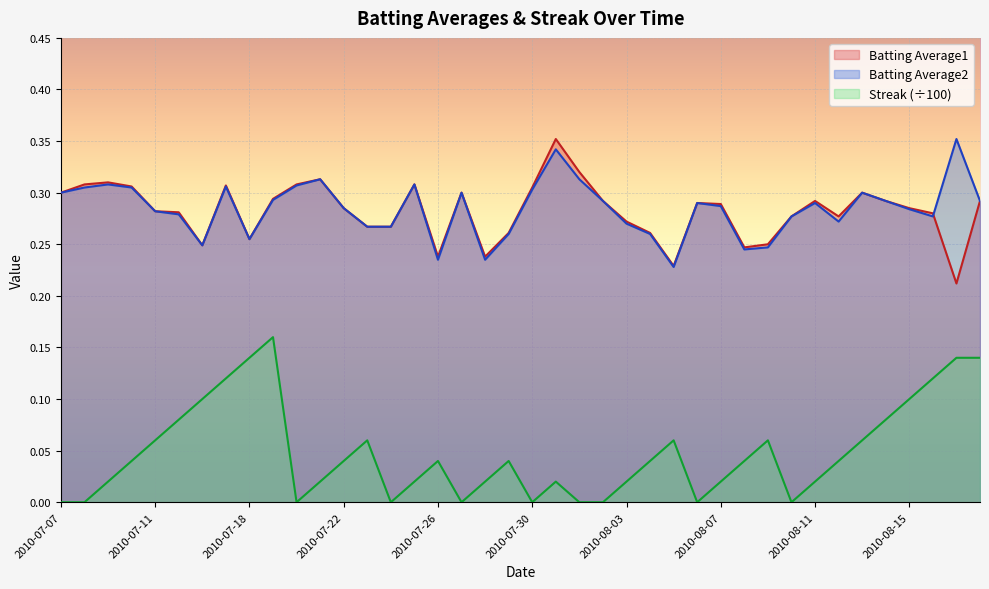

Rank the series by their maximum value, from highest to lowest.

Batting Average1, Batting Average2, Streak